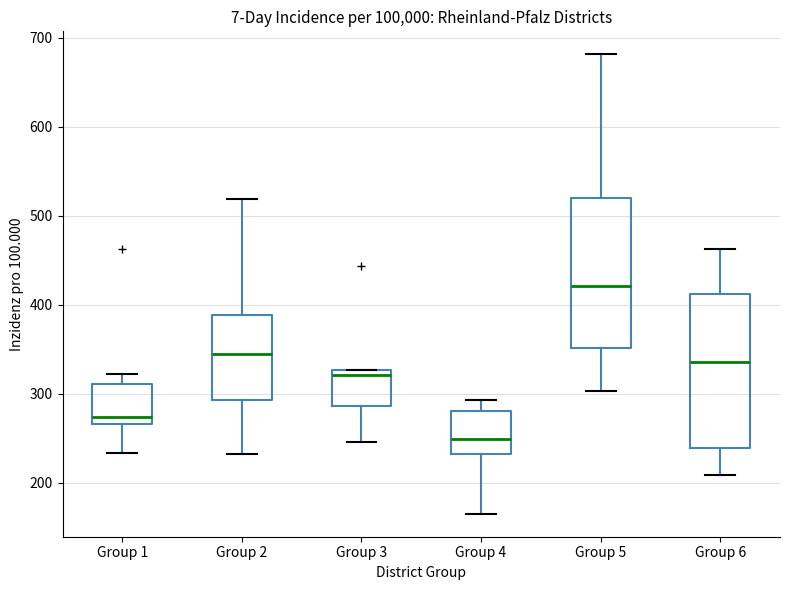

Reading left to right, read every box against the y-axis: the position of its median line, the range the box covers, and the ends of its whiskers. The values are not printed on the chart, so give them approximately, as read against the axis.

Group 1: median 270 (just above the box's lower edge), box 270 to 310, whiskers 230 to 320
Group 2: median 340, box 290 to 390, whiskers 230 to 520
Group 3: median 320, box 290 to 330, whiskers 250 to 330
Group 4: median 250, box 230 to 280, whiskers 170 to 290
Group 5: median 420, box 350 to 520, whiskers 300 to 680
Group 6: median 340, box 240 to 410, whiskers 210 to 460